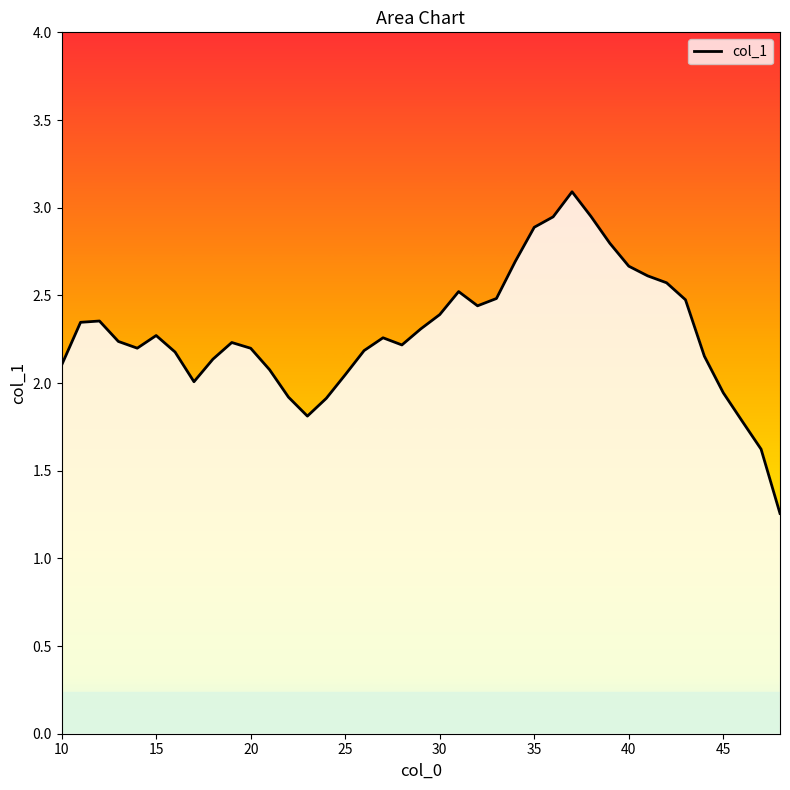

What is the maximum value shown in the chart?

3.1